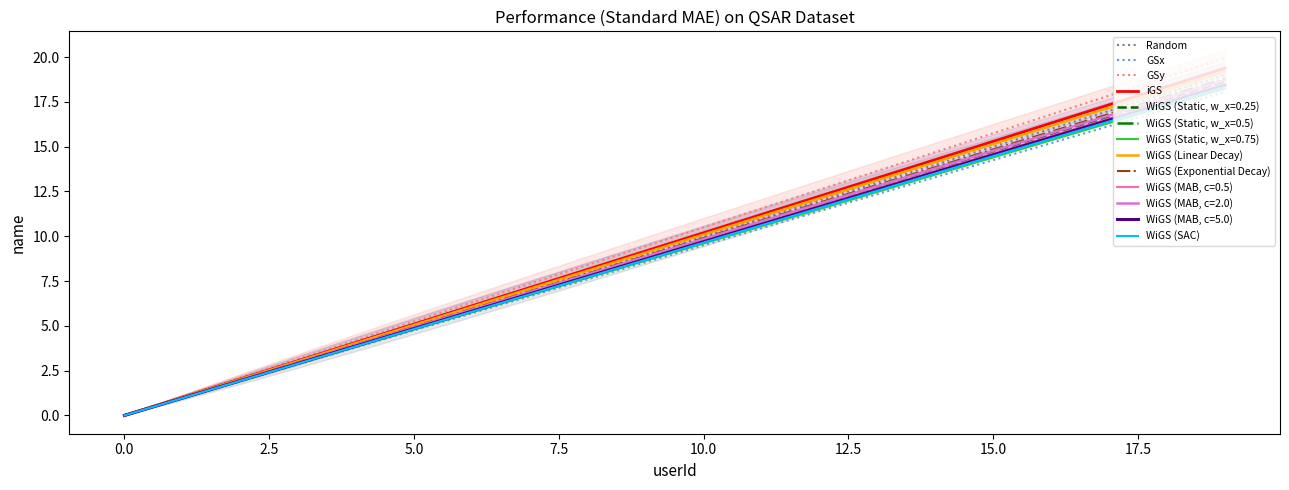

The chart shows a value of 0.7 at 1. True or false?

False